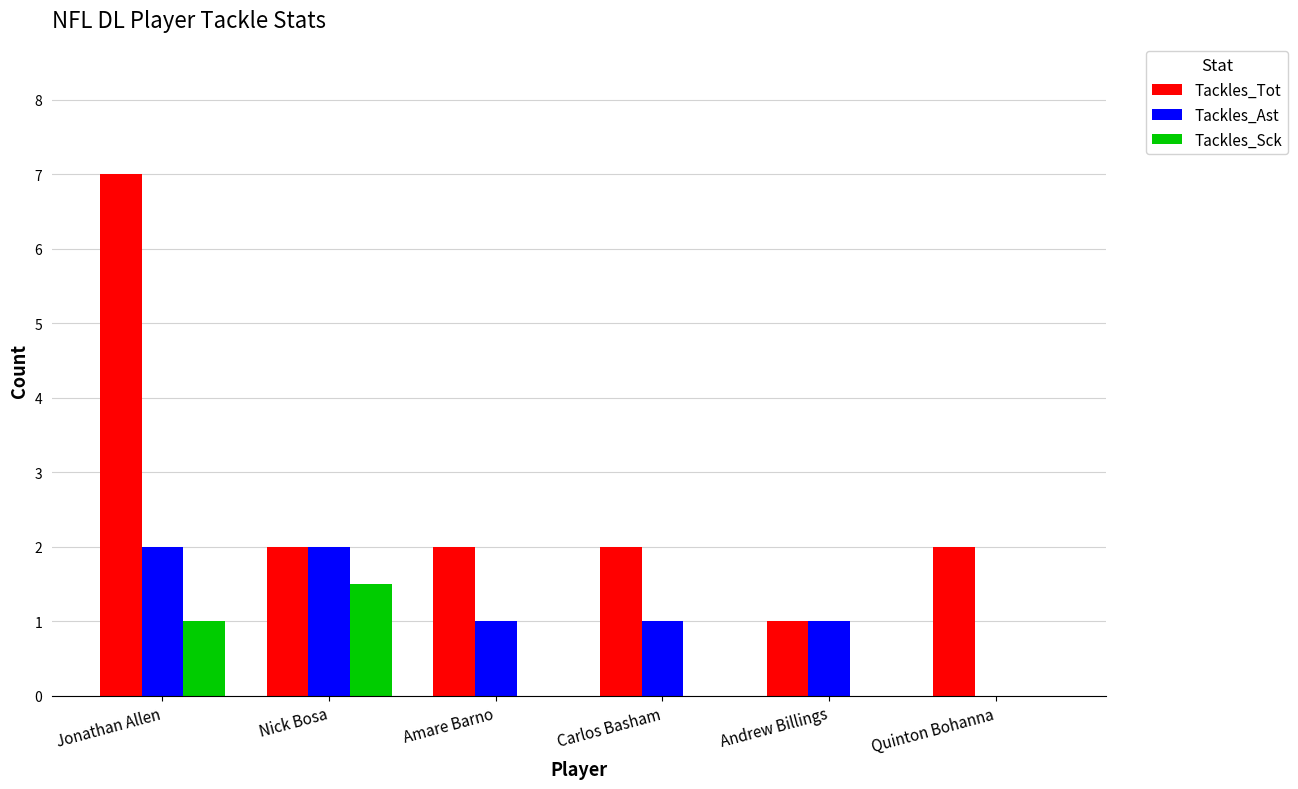

What is the highest value of the Tackles_Sck series?

1.5